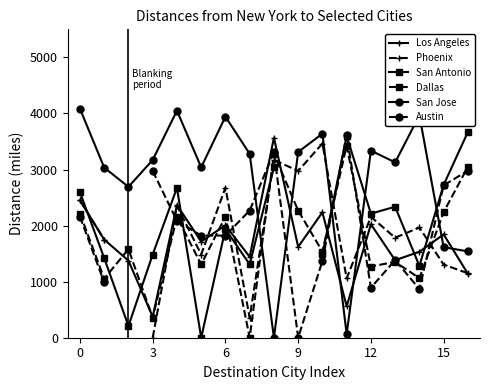

At which category does Austin reach its first local peak?

8